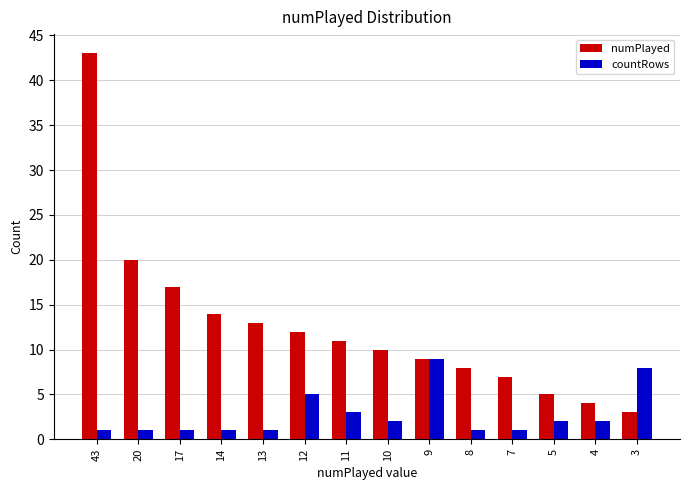

List the series in order of their peak value, lowest first.

countRows, numPlayed